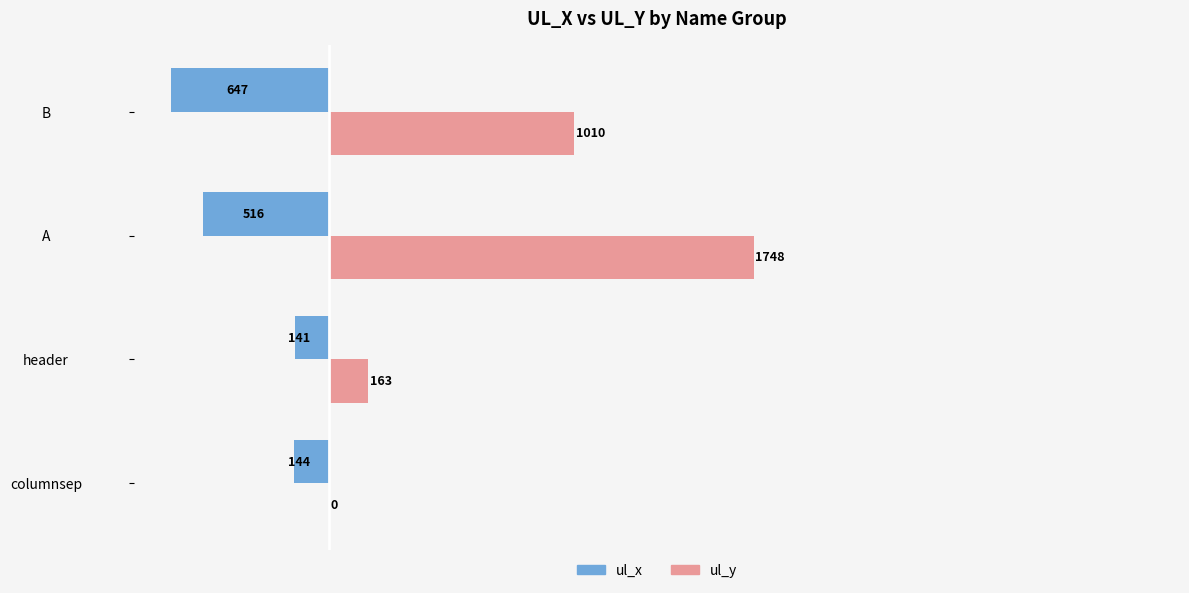

At which category does the chart reach its peak across all series?

A